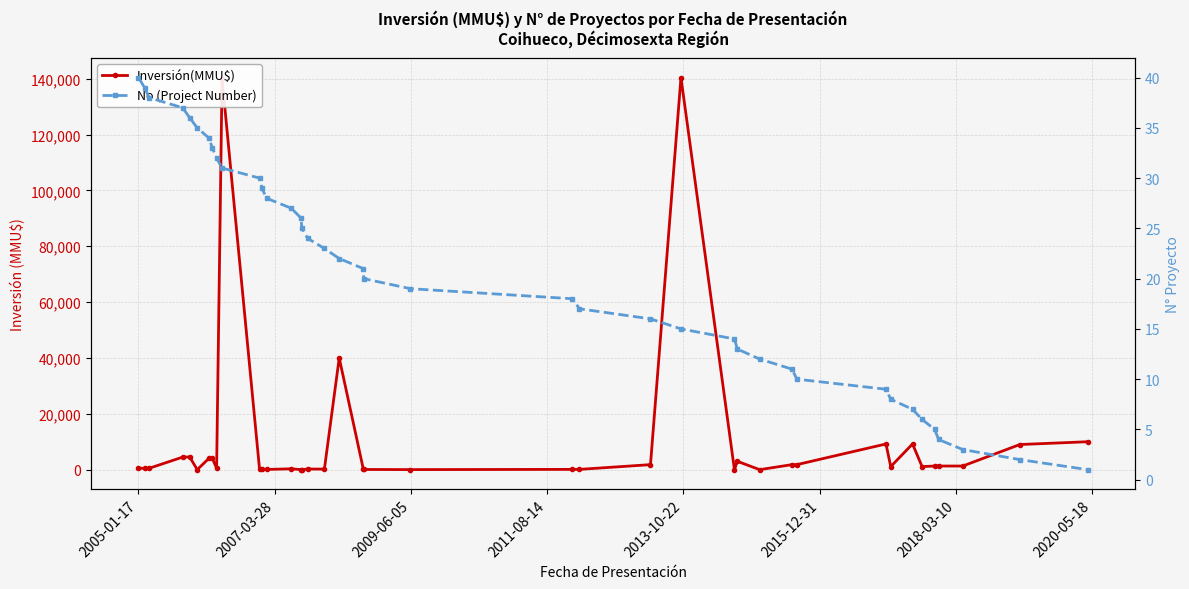

How many series are shown in this chart?

2